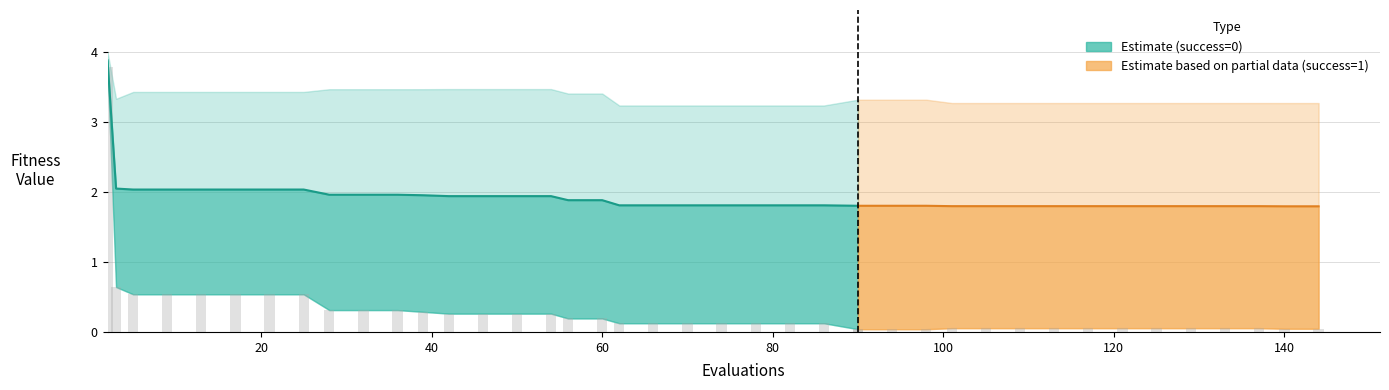

What is the label of the 25th bar from the right?

20